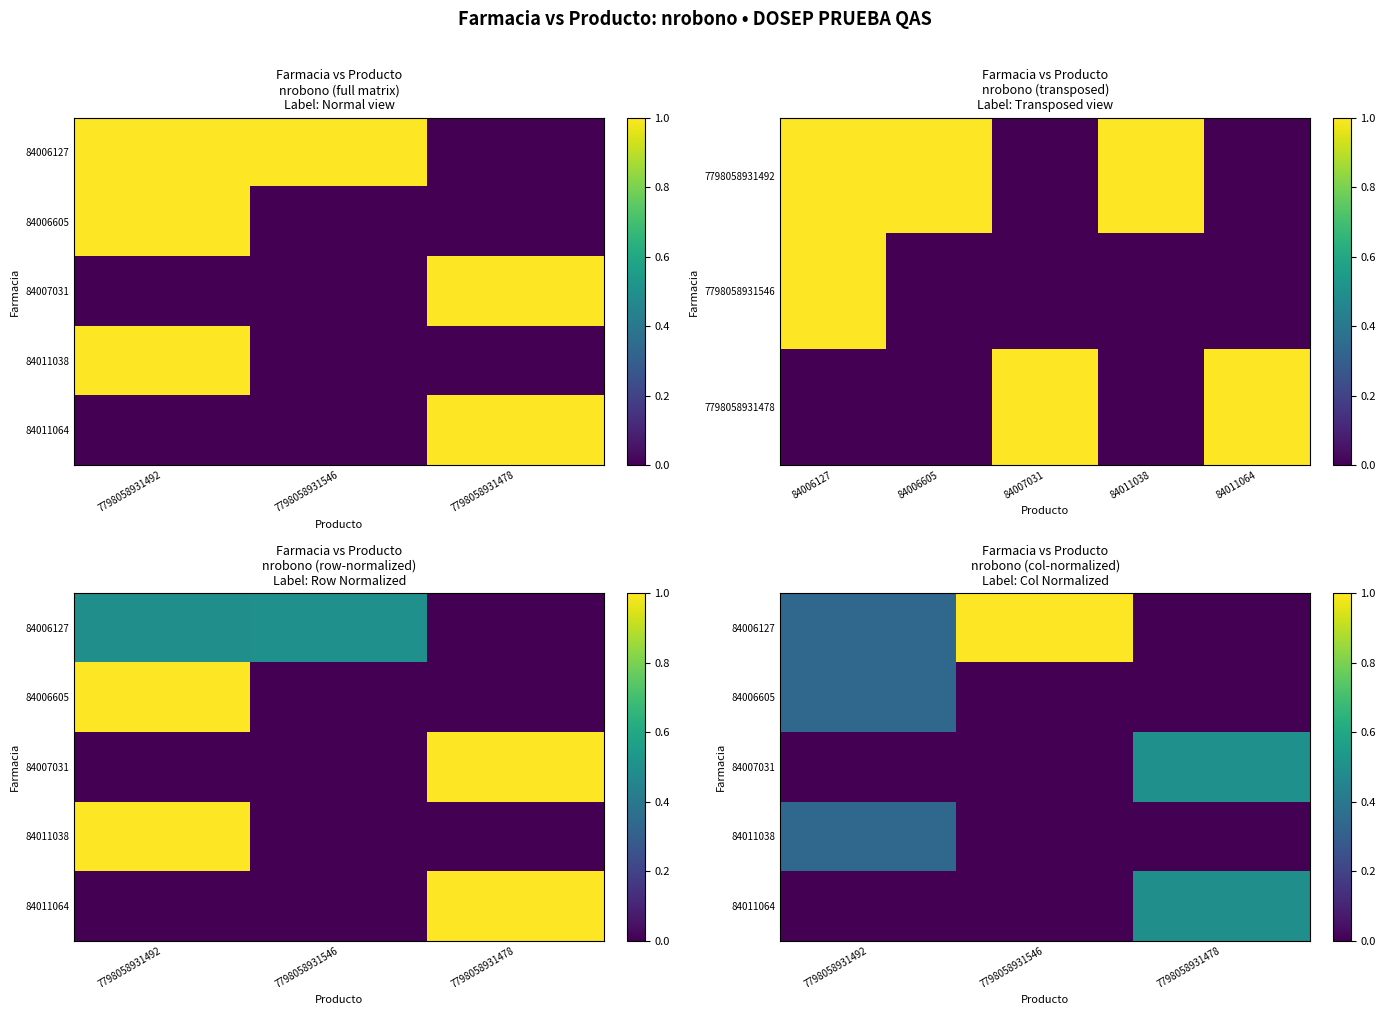

What is the sum of all 84007031 values?

0.5